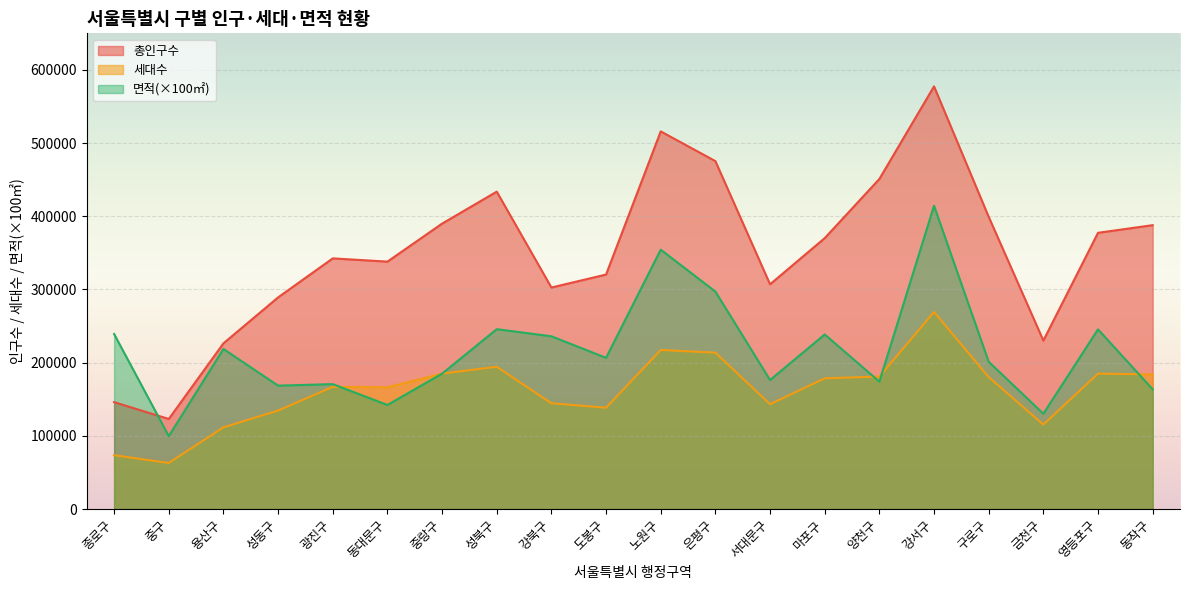

Reading left to right, extract all data points from this chart.

총인구수: 146029.0	123016.0	226378.0	289162.0	342481.0	338040.0	389972.0	433658.0	302645.0	320365.0	515997.0	475371.0	307070.0	370132.0	450992.0	577519.0	399266.0	230168.0	377421.0	387847.0
세대수: 73525.0	62897.0	111650.0	134542.0	166957.0	166372.0	185073.0	194364.0	144525.0	138387.0	217322.0	213662.0	143226.0	178625.0	181012.0	269276.0	180258.0	115358.0	185025.0	183859.0
면적: 239132.8	99599.8	218663.8	168593.4	170629.5	142153.6	184960.7	245743.5	236001.0	206609.6	354375.4	297114.2	176256.4	238513.4	174057.1	414368.5	201201.1	130202.6	245485.2	163546.2